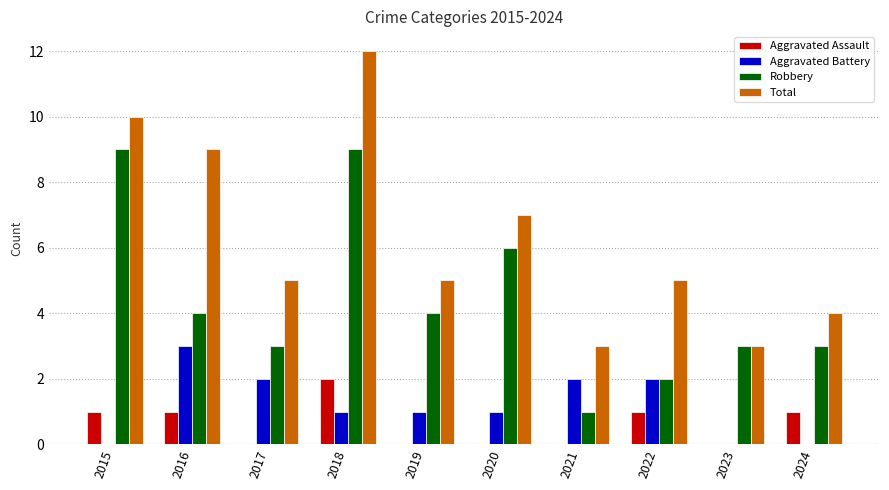

What is the sum of the Robbery values at 2018 and 2017?

12